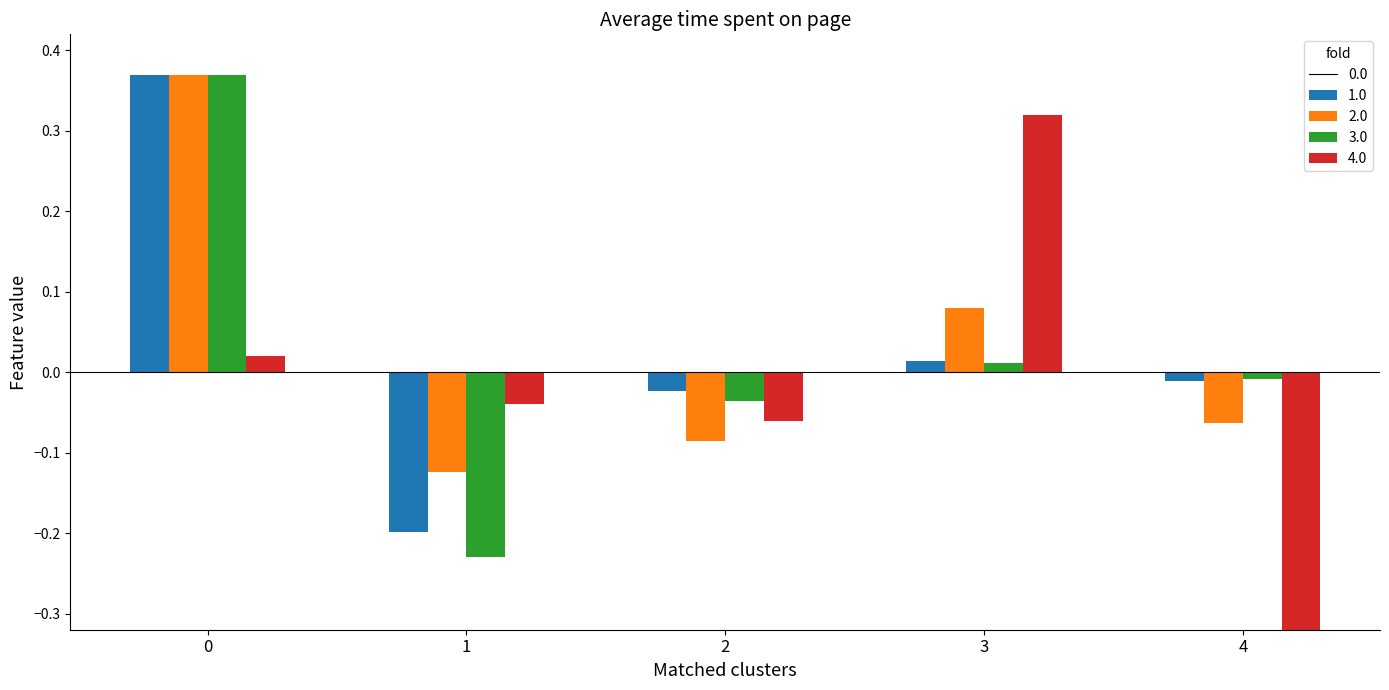

Which series has the largest total across all categories?

best